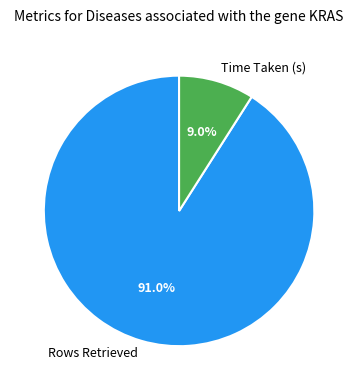

How many slices are in this pie chart?

2